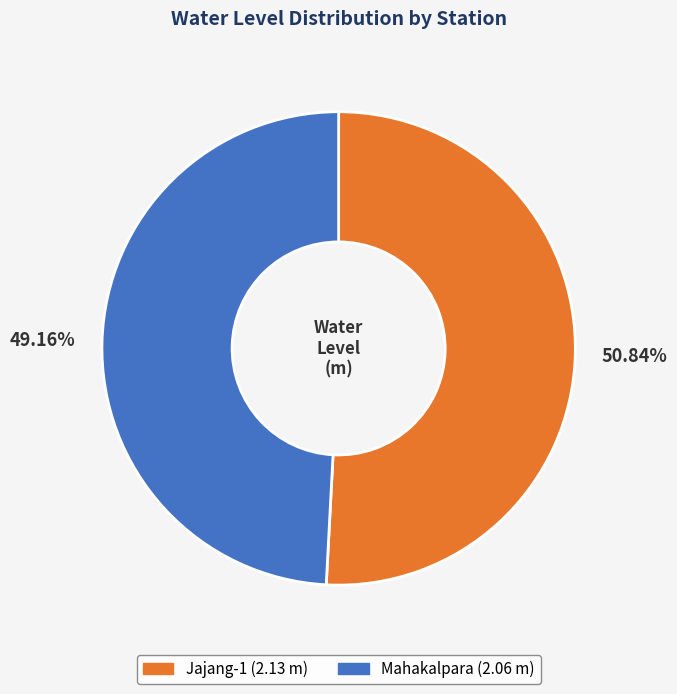

The Jajang-1 slice represents 63% of the pie. True or false?

False